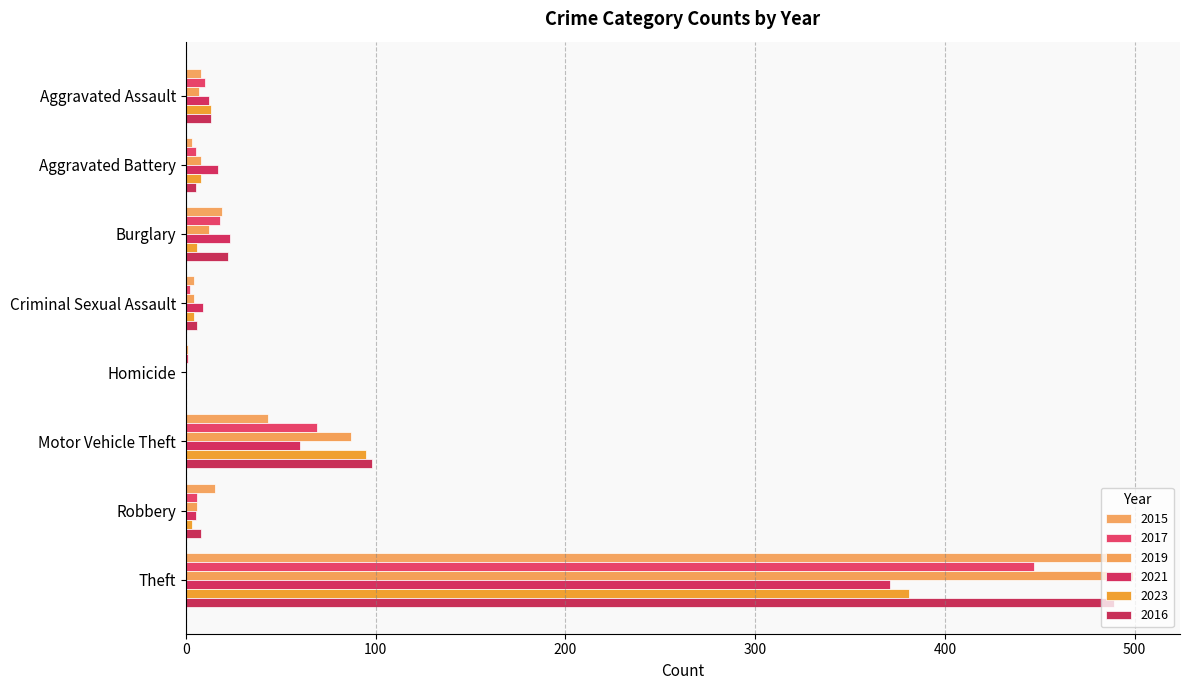

How many categories are shown in the chart?

8